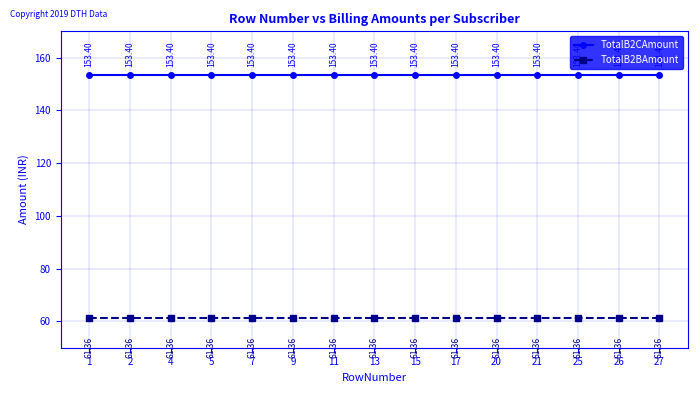

Reading right to left, extract all data points from this chart.

TotalB2CAmount: 153.4	153.4	153.4	153.4	153.4	153.4	153.4	153.4	153.4	153.4	153.4	153.4	153.4	153.4	153.4
TotalB2BAmount: 61.4	61.4	61.4	61.4	61.4	61.4	61.4	61.4	61.4	61.4	61.4	61.4	61.4	61.4	61.4